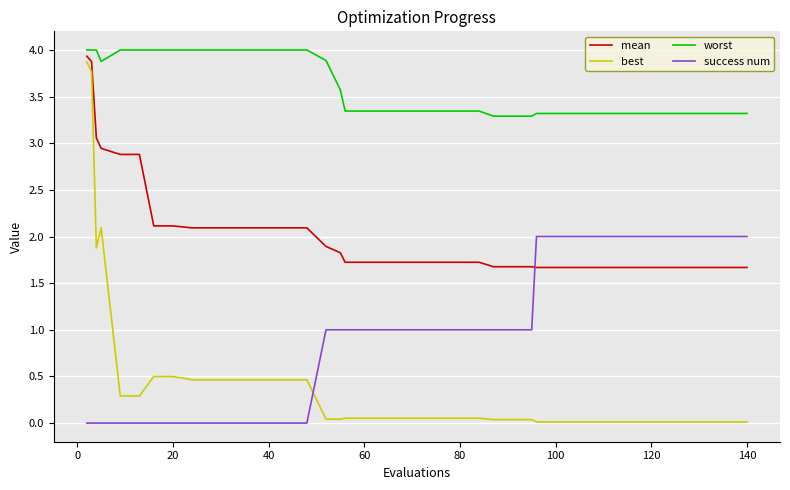

True or false: success num and worst intersect in this chart.

False